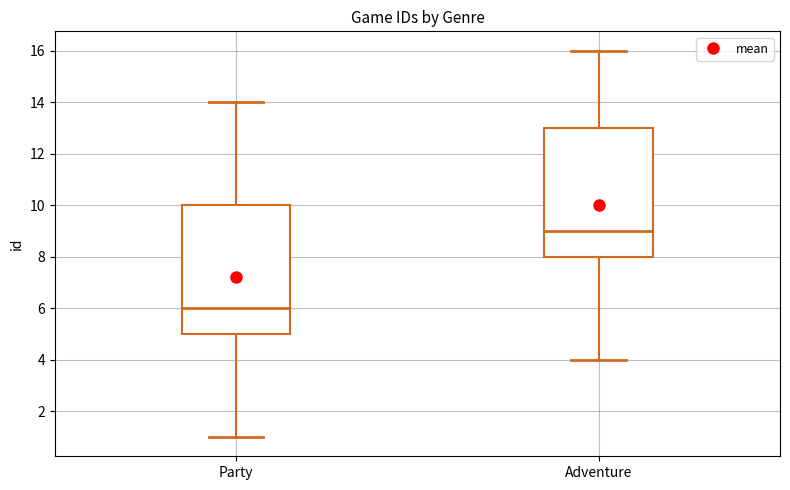

Reading left to right, read every box against the y-axis: the position of its median line, the range the box covers, and the ends of its whiskers. The values are not printed on the chart, so give them approximately, as read against the axis.

Party: median 6, box 5 to 10, whiskers 1 to 14
Adventure: median 9, box 8 to 13, whiskers 4 to 16